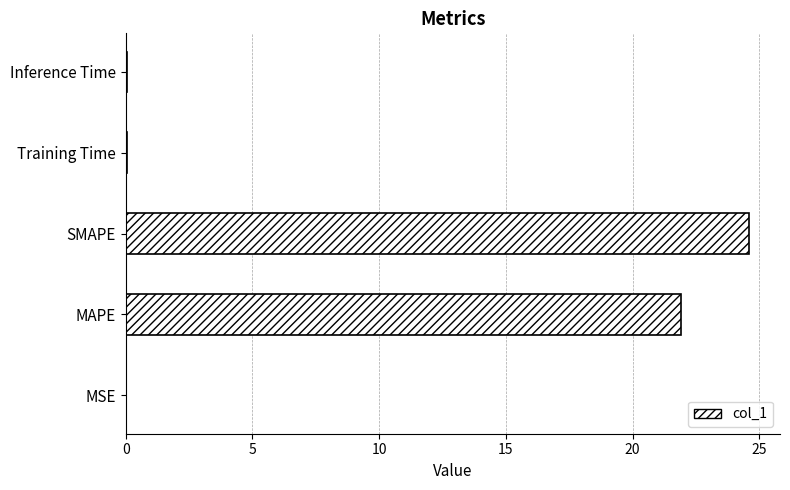

The value at SMAPE is 24.6. True or false?

True